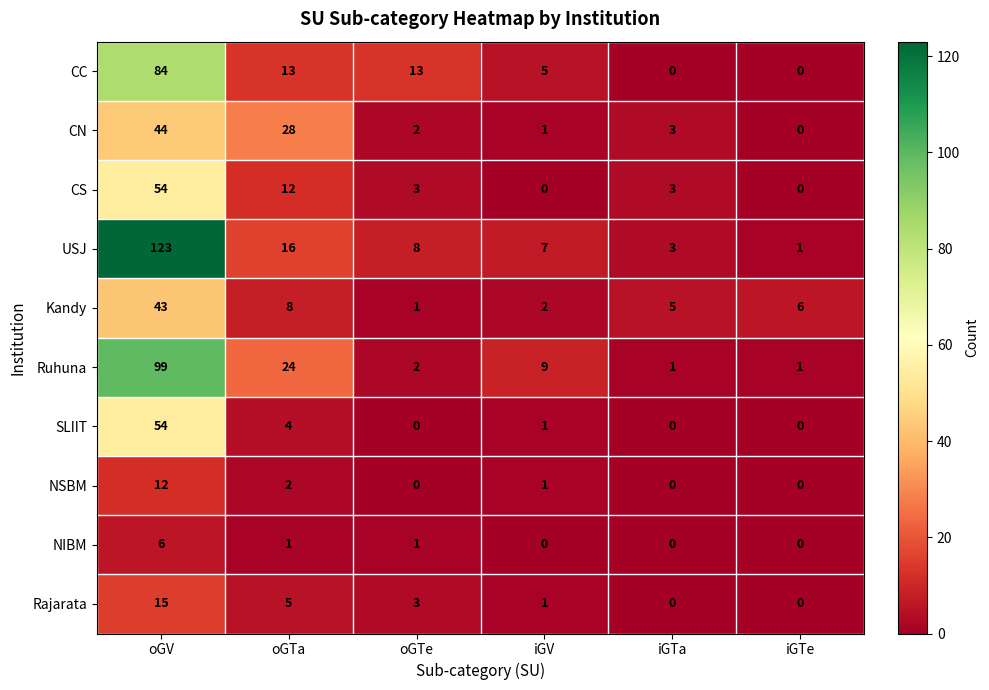

Count the number of data series in this chart.

10